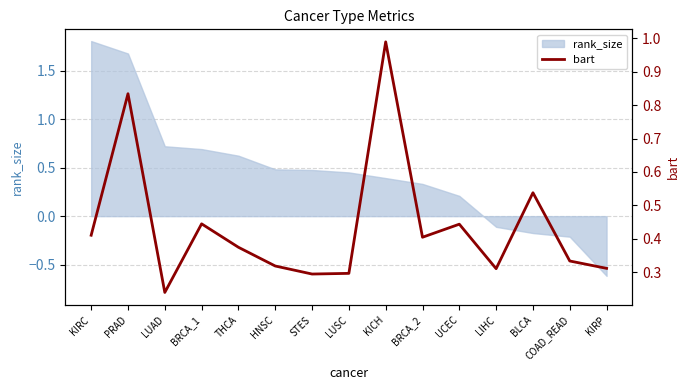

Is it true that rank_size equals 0.3 at THCA?

False